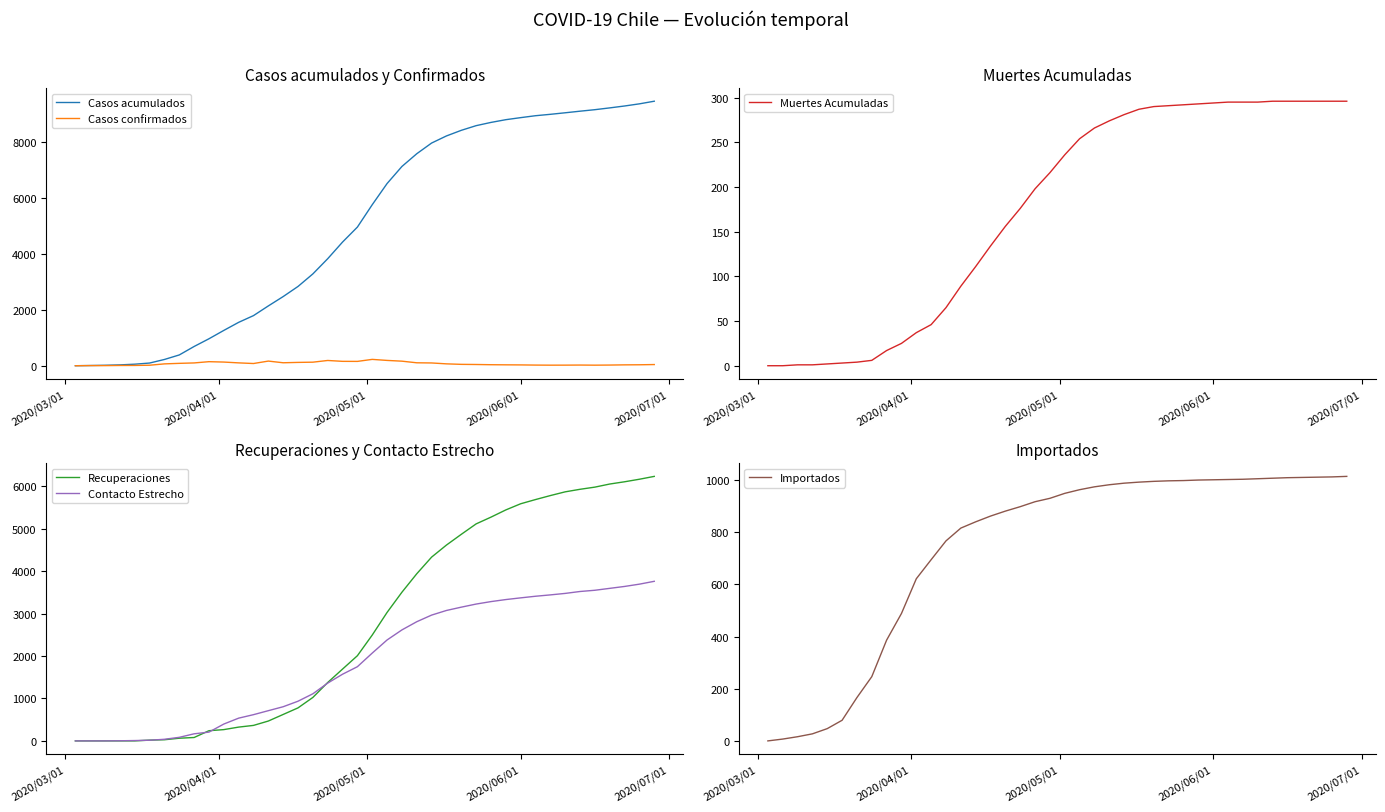

What are all the series names shown in the legend?

Casos acumulados, Casos confirmados, Muertes Acumuladas, Recuperaciones, Contacto Estrecho, Importados